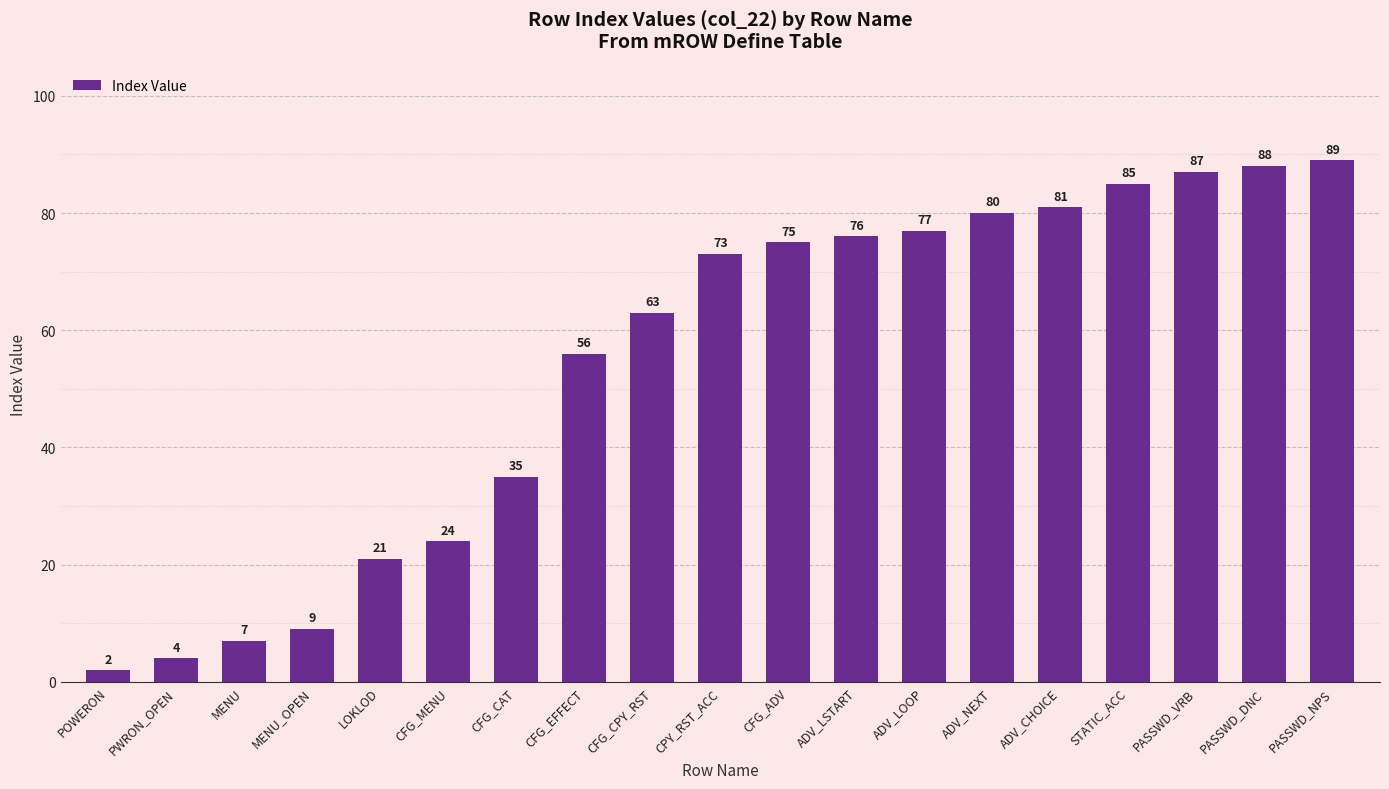

The value at MENU is 12. True or false?

False